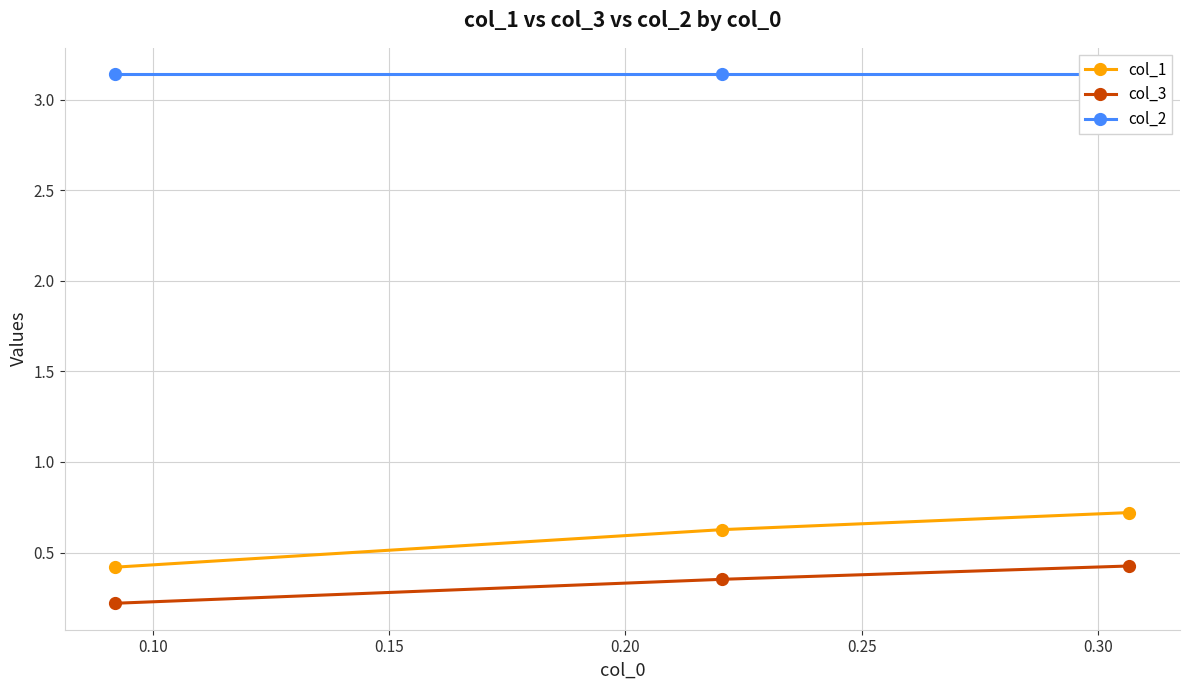

How many series are shown in this chart?

3